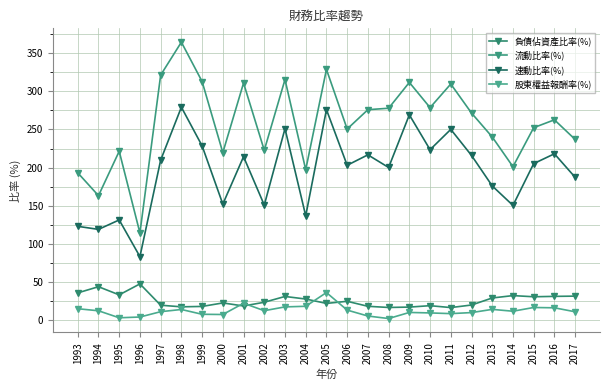

Where is the first local minimum for 負債佔資產比率(%)?

1995